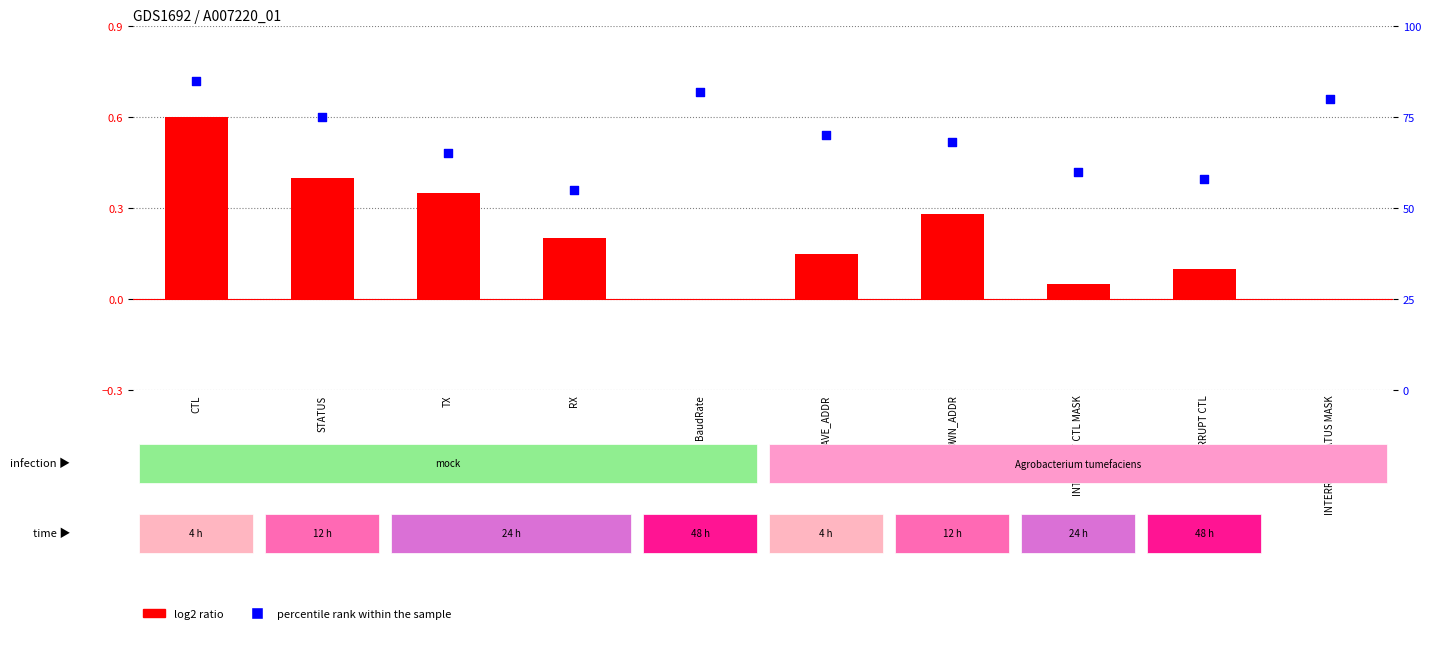

What are all the series names shown in the legend?

log2 ratio, percentile rank within the sample